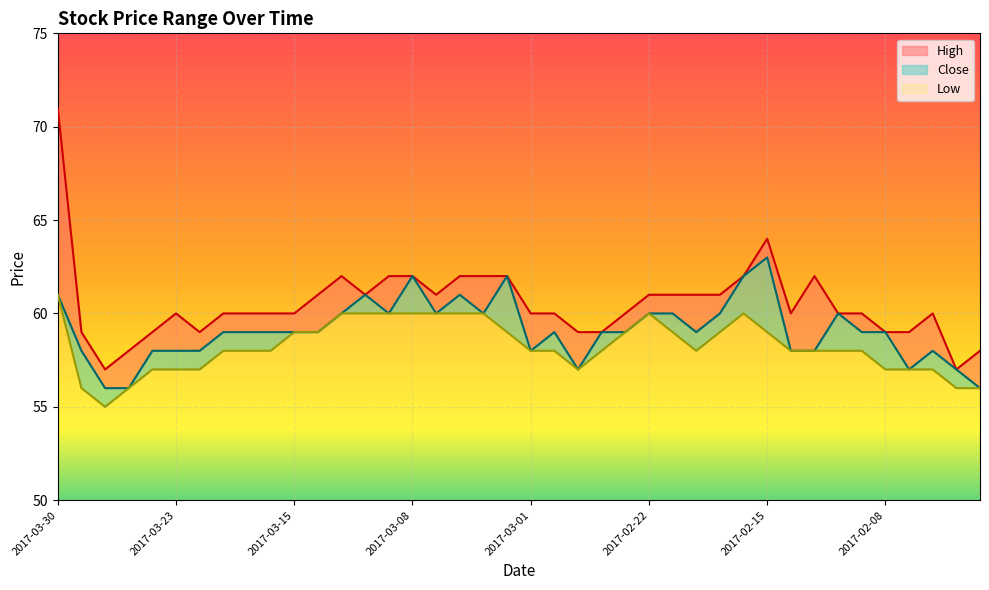

How many lines are shown in the chart?

3